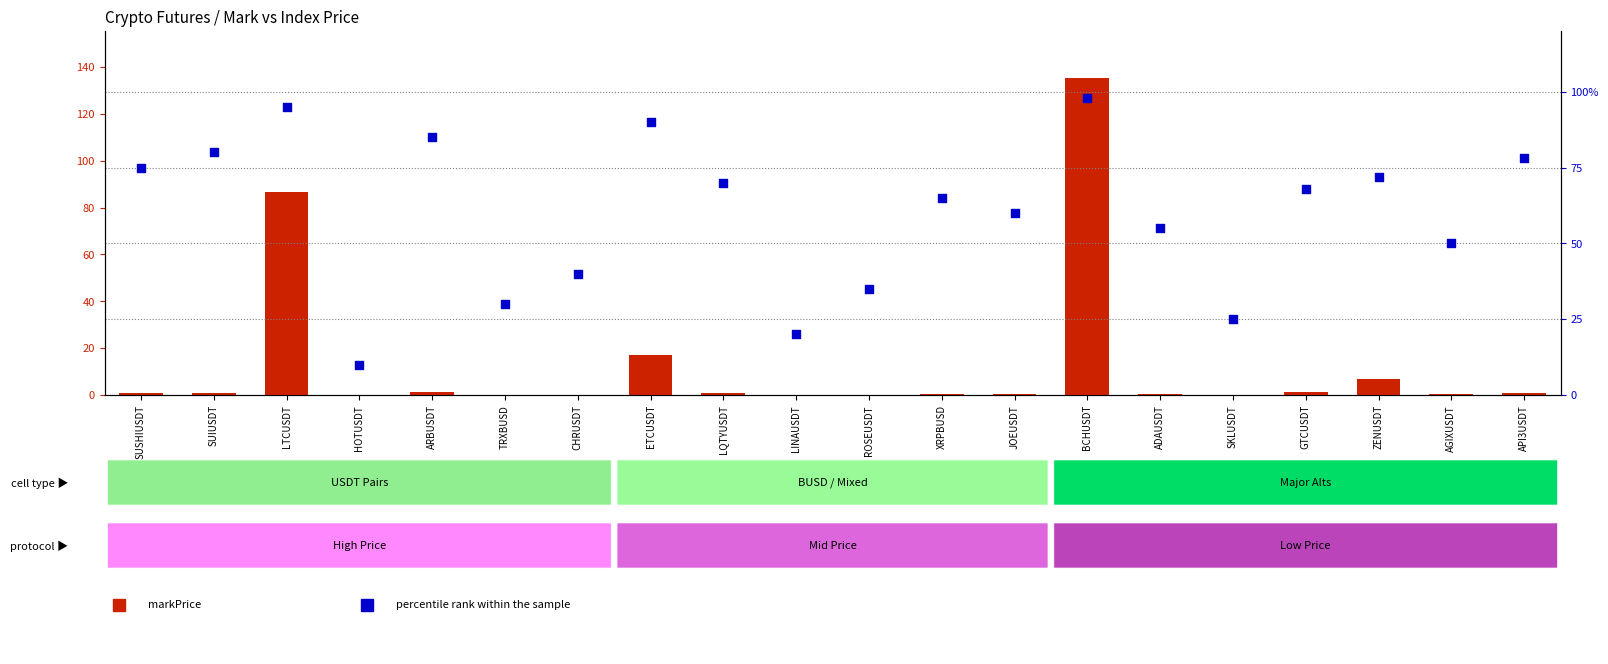

At which category is the sum across all series the highest?

BCHUSDT